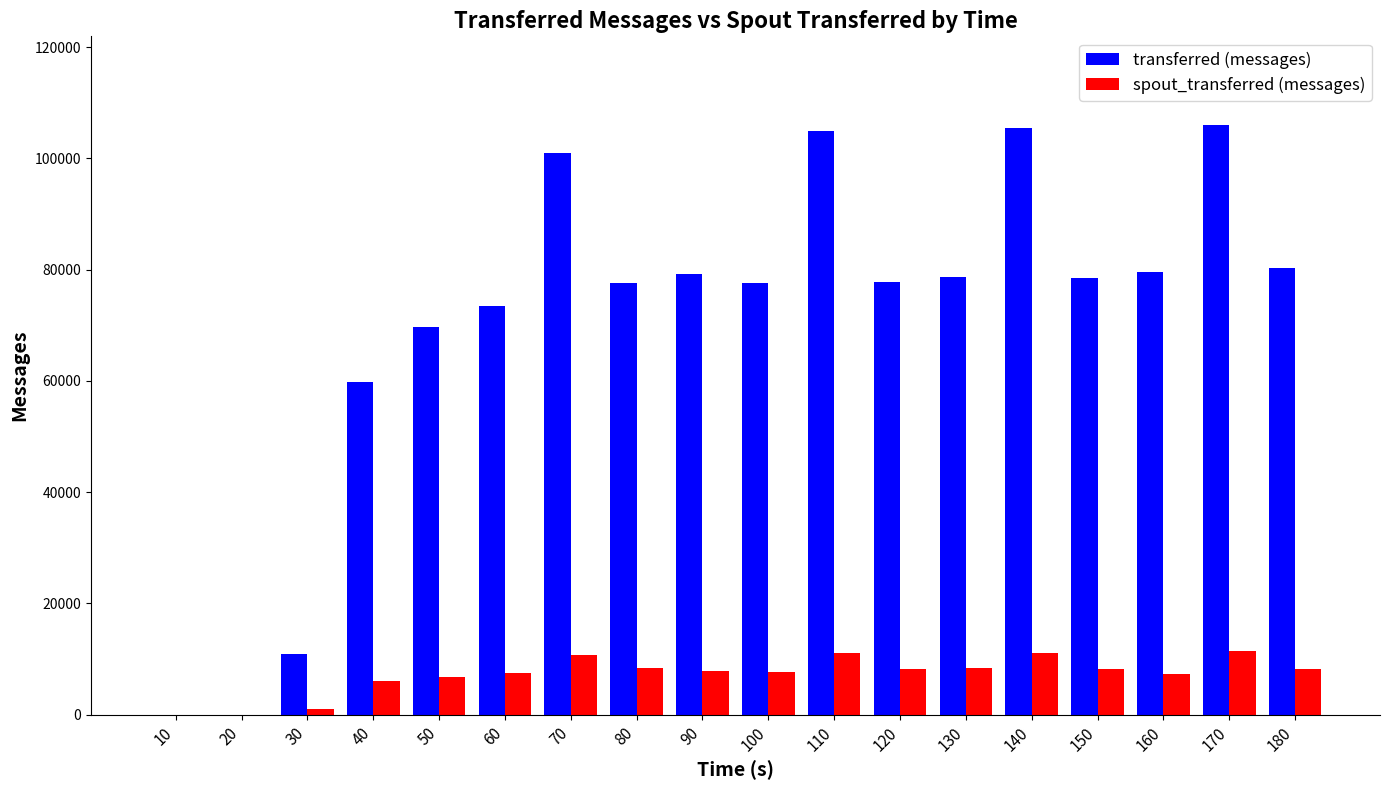

What is the sum of the spout_transferred (messages) values at 70 and 130?

19020